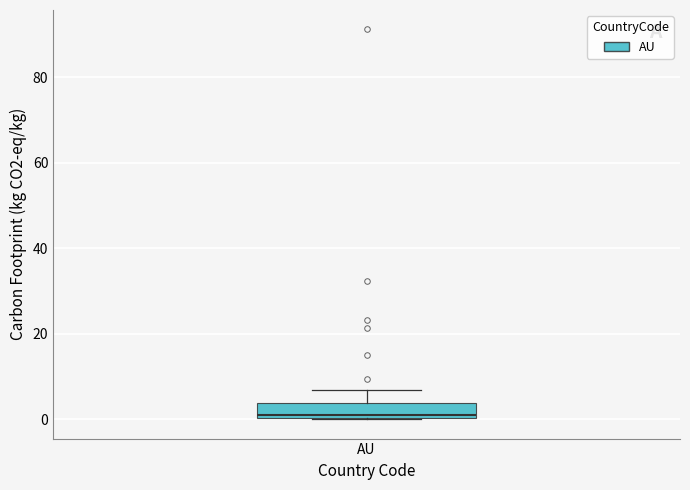

Transcribe this box plot: give where the median line is, the range the box spans, and where the two whiskers end, as read against the y-axis. The values are not printed on the chart, so give them approximately, as read against the axis.

median 2, box 0 to 4, whiskers 0 to 6